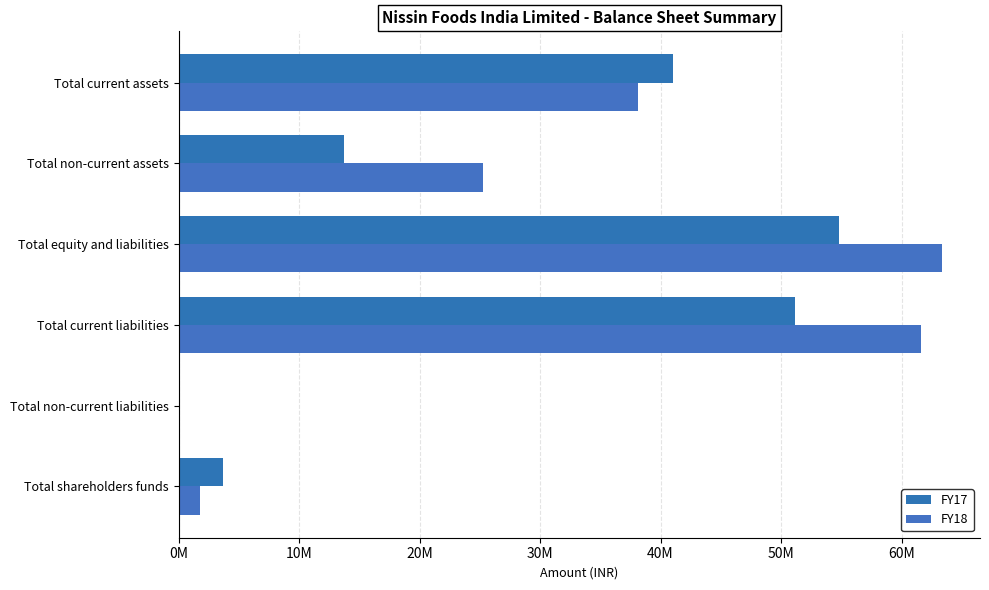

How many data points does each series have?

6